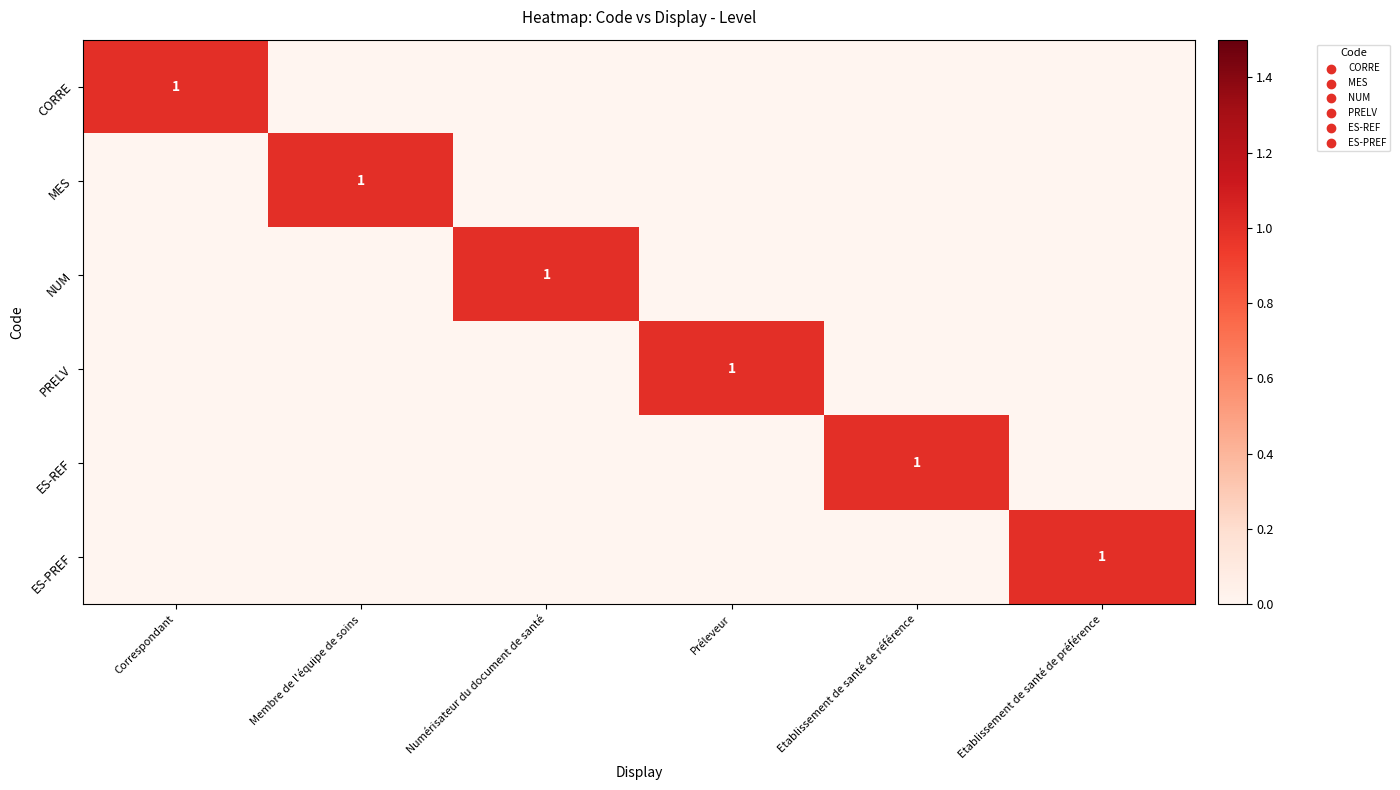

What is the difference between the highest and lowest values at Préleveur?

1